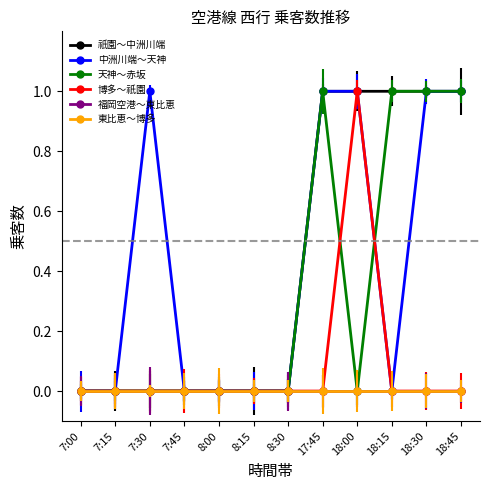

Reading left to right, transcribe all the data shown in this chart.

祇園～中洲川端: 0	0	0	0	0	0	0	1	1	1	1	1
中洲川端～天神: 0	0	1	0	0	0	0	1	1	0	1	1
天神～赤坂: 0	0	0	0	0	0	0	1	0	1	1	1
博多～祇園: 0	0	0	0	0	0	0	0	1	0	0	0
福岡空港～東比恵: 0	0	0	0	0	0	0	0	0	0	0	0
東比恵～博多: 0	0	0	0	0	0	0	0	0	0	0	0